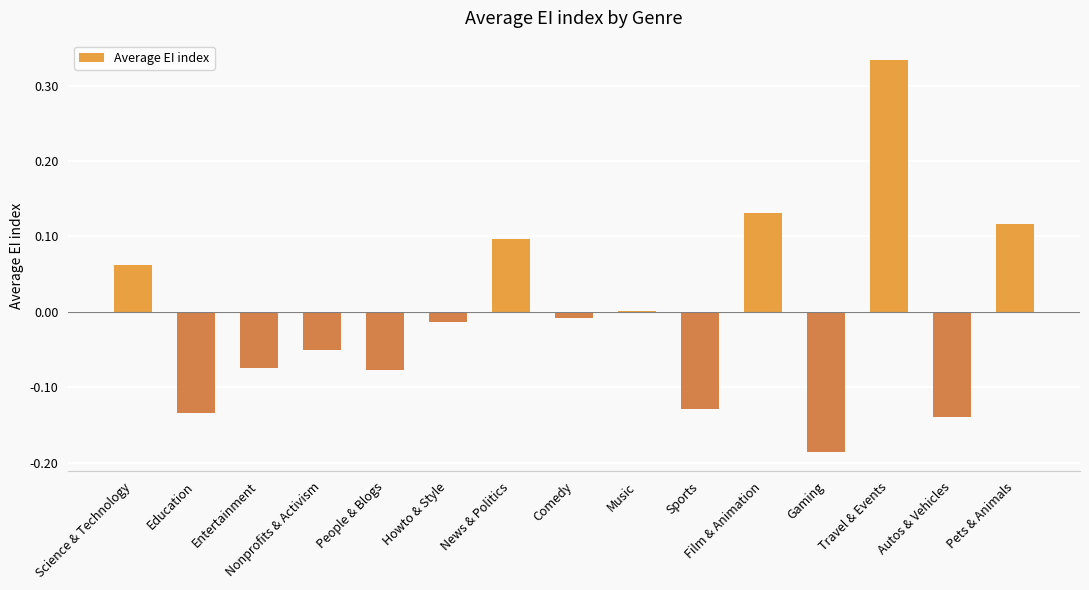

Between Science & Technology and Nonprofits & Activism, which is larger?

Science & Technology